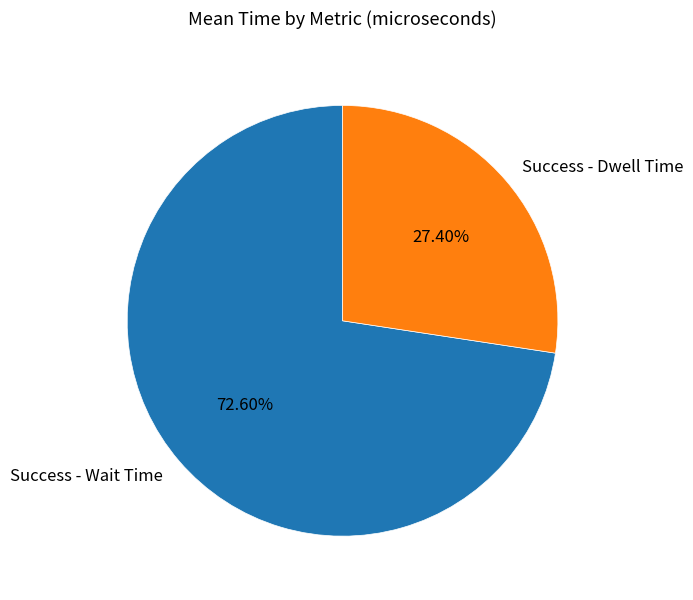

Count the number of slices in the pie.

2